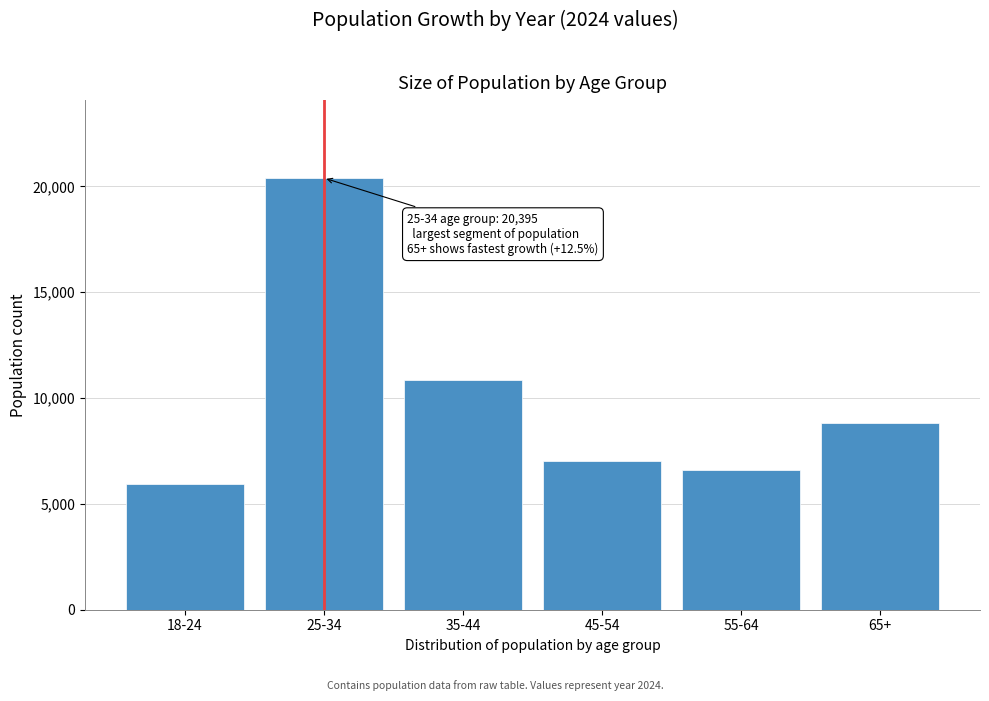

Reading left to right, extract all data points from this chart.

18-24=5952	25-34=20395	35-44=10875	45-54=7037	55-64=6612	65+=8808